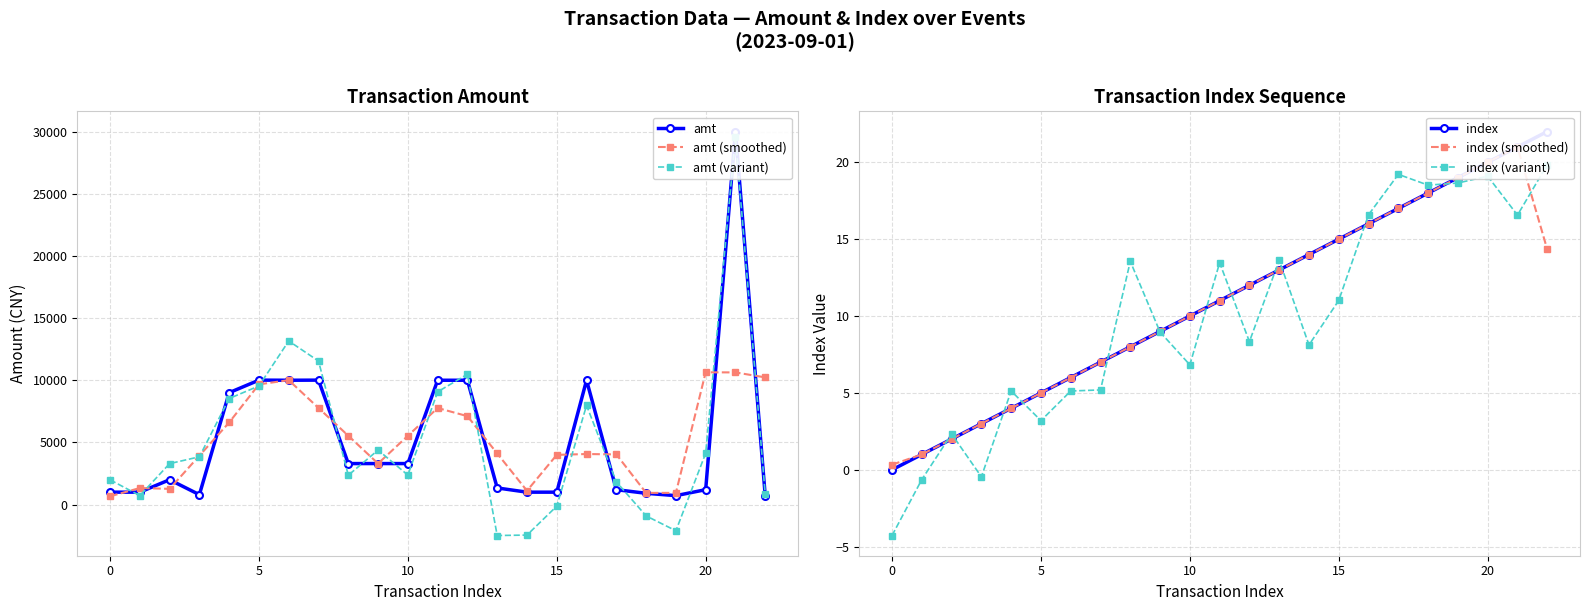

After their last crossing, which series has the higher values: amt or amt (variant)?

amt (variant)